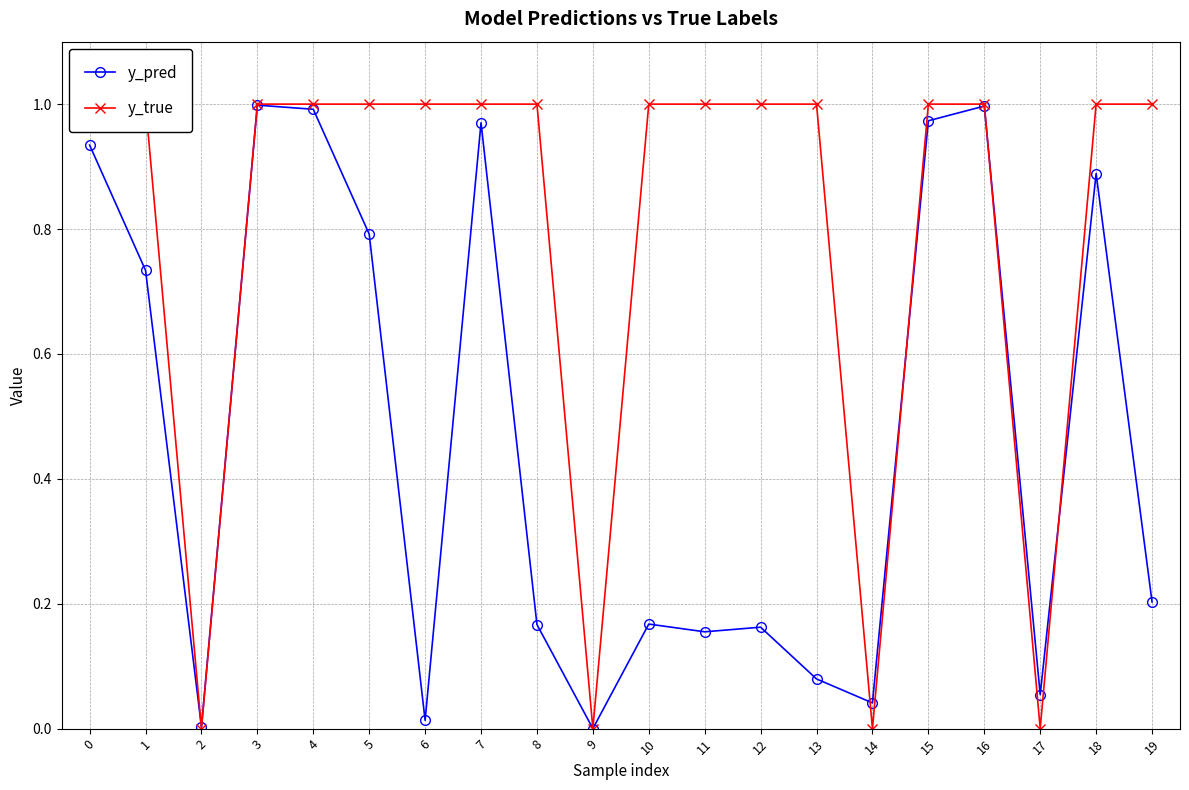

What is the value of the y_pred point at the 20th from the left?

0.2